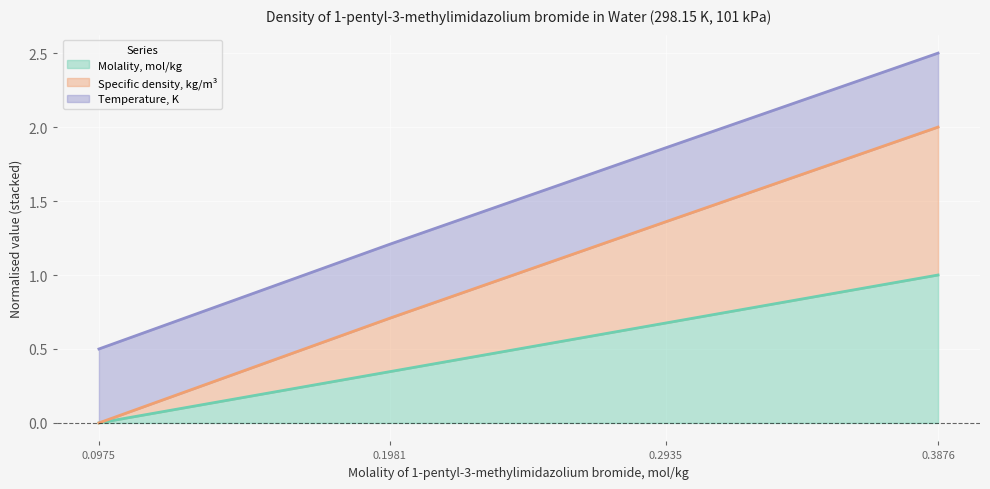

True or false: Specific density, kg/m3 has a value of 3.6 at 0.3876.

False